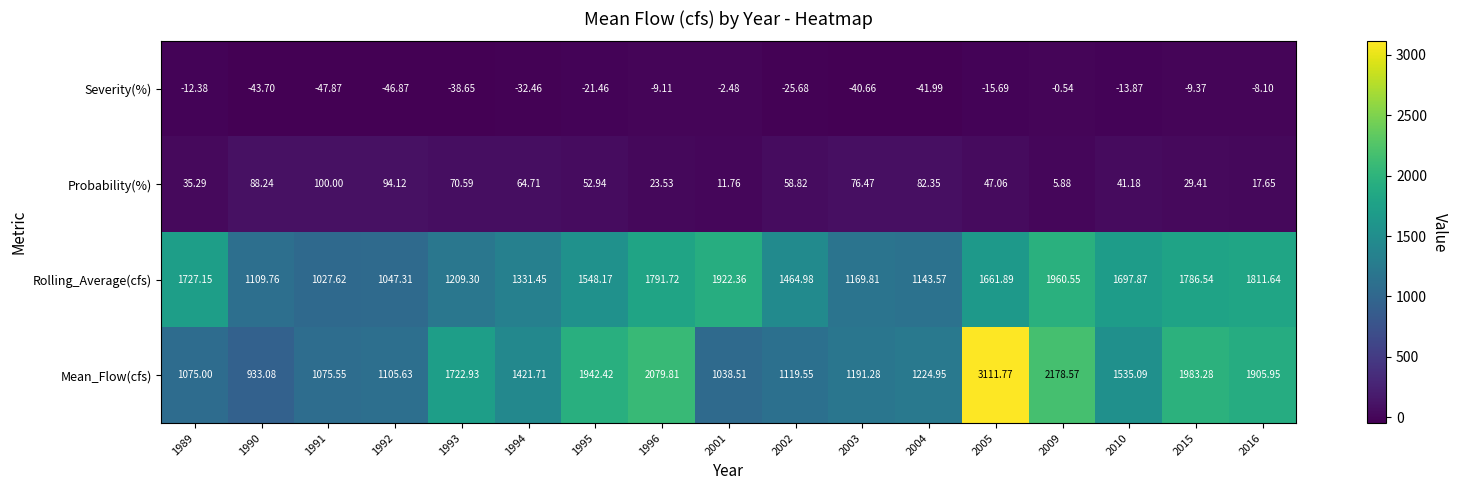

List the series in order of their peak value, lowest first.

Severity(%), Probability(%), Rolling_Average(cfs), Mean_Flow(cfs)